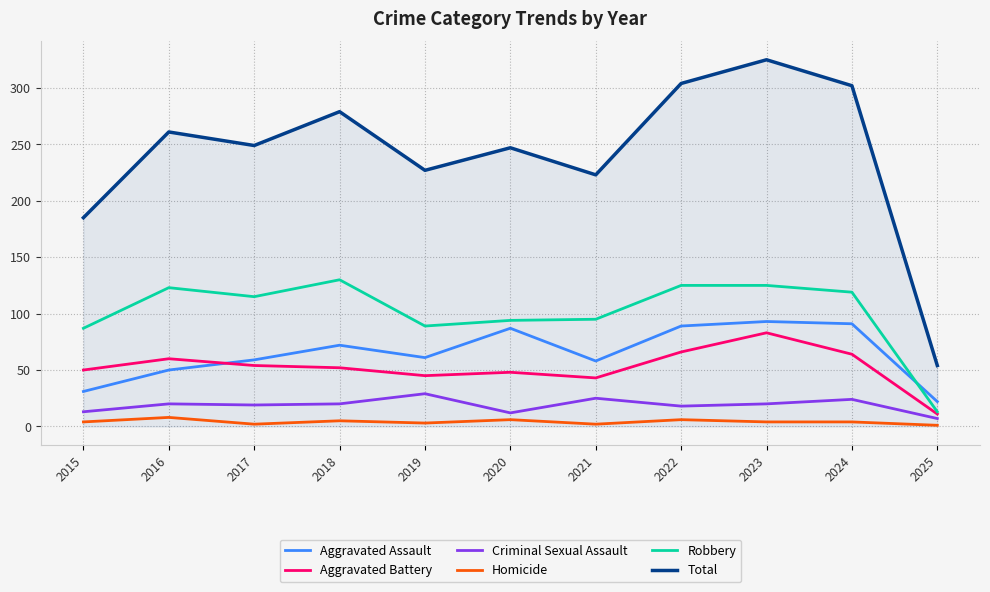

At which category is the sum across all series the highest?

2023